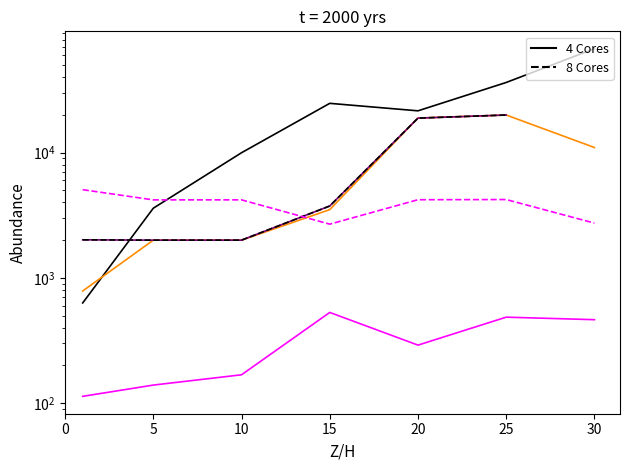

What is the difference between the maximum and minimum values in the currentAveragePrice series?

19214.9